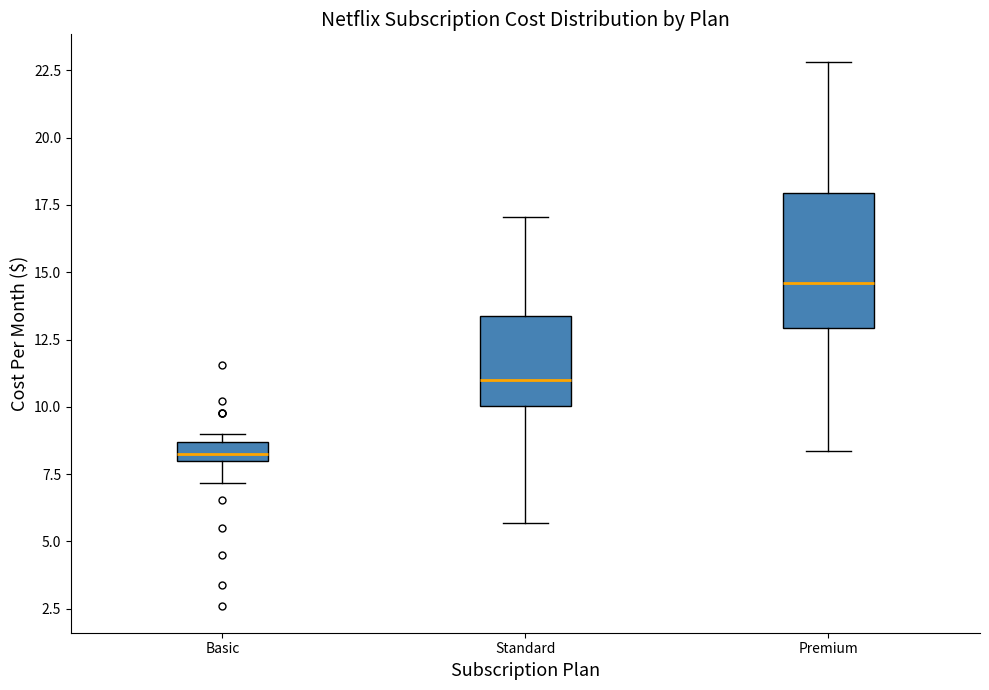

Comparing the boxes themselves (not the whiskers), which one is the tallest?

Premium